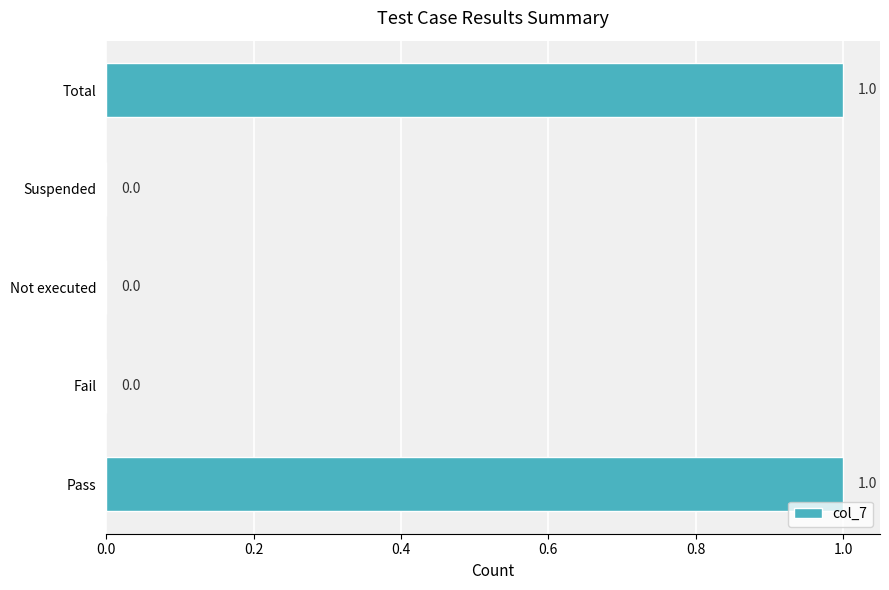

True or false: the data shows -1 at Fail.

False